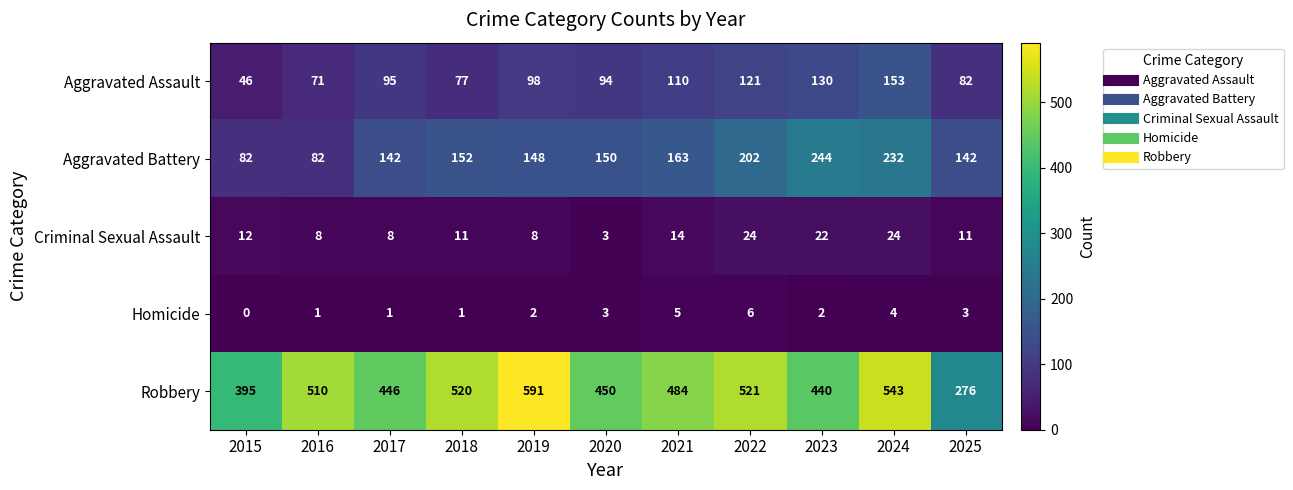

What is the total value across all series at 2018?

761